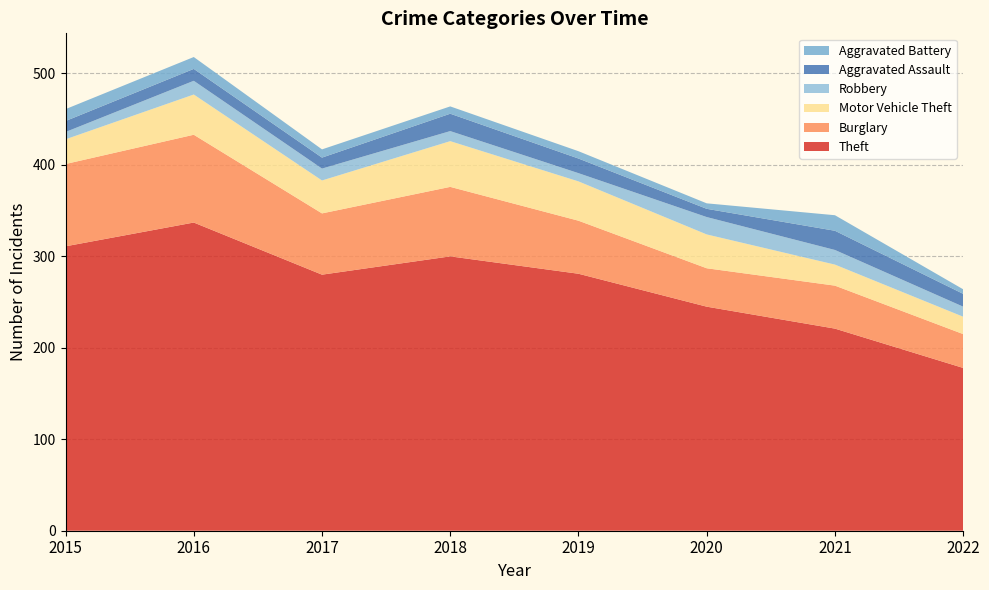

Reading right to left, list all the values displayed in this chart.

Theft: 178	221	245	281	300	280	337	311
Burglary: 37	47	42	58	76	67	96	90
Motor Vehicle Theft: 19	23	37	43	50	36	44	27
Robbery: 11	16	19	9	11	13	15	8
Aggravated Assault: 14	21	9	16	19	12	13	12
Aggravated Battery: 5	17	6	8	8	9	13	13